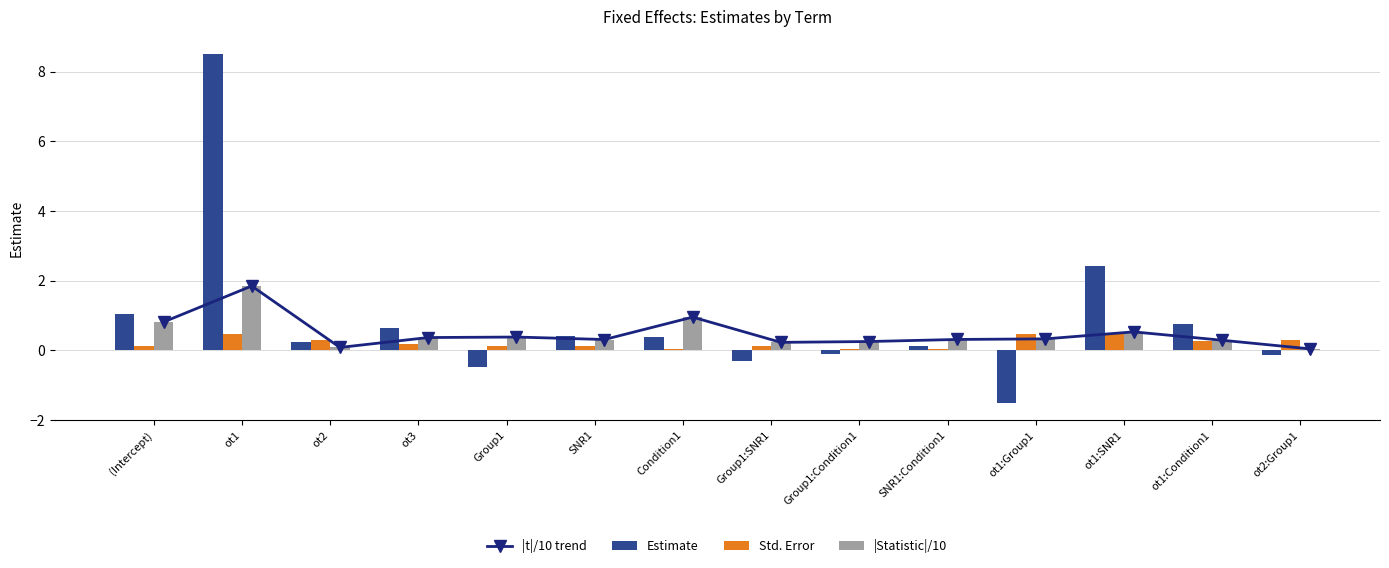

How many groups of bars are there?

14